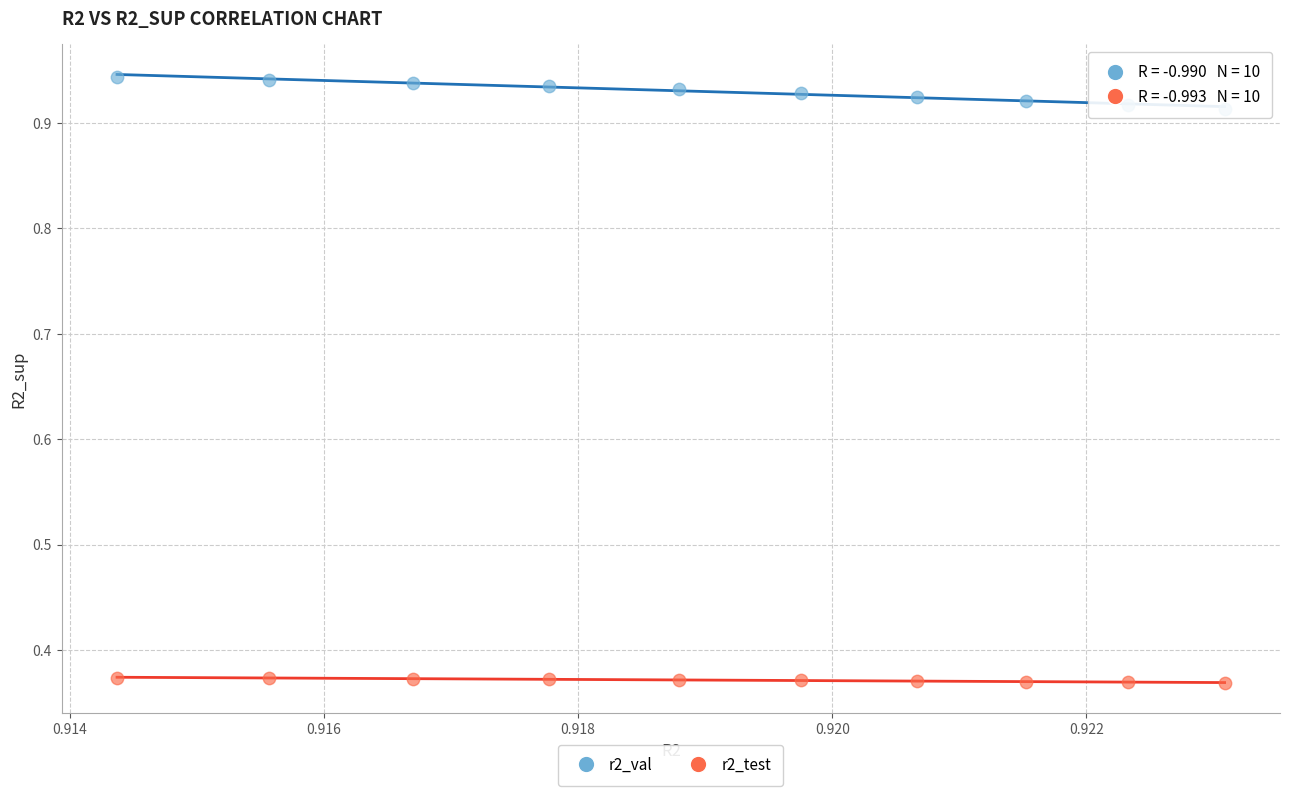

Which series contains the lowest Y value?

r2_test